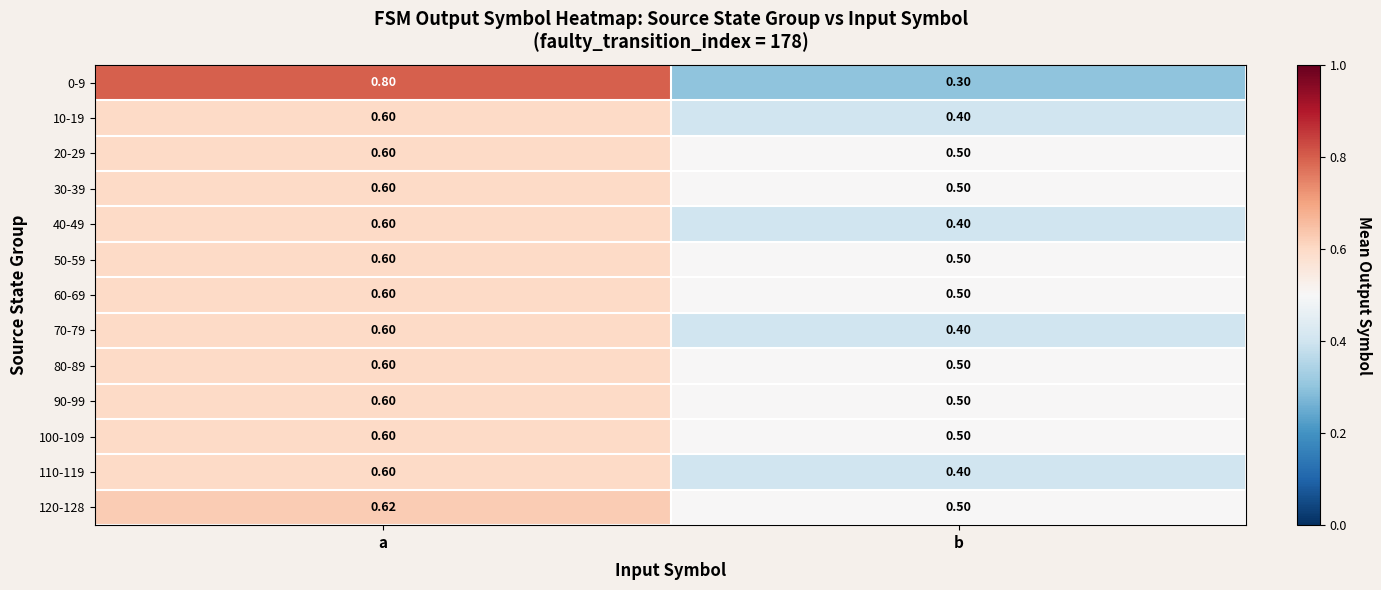

At which label is 0-9 closest to 0?

b